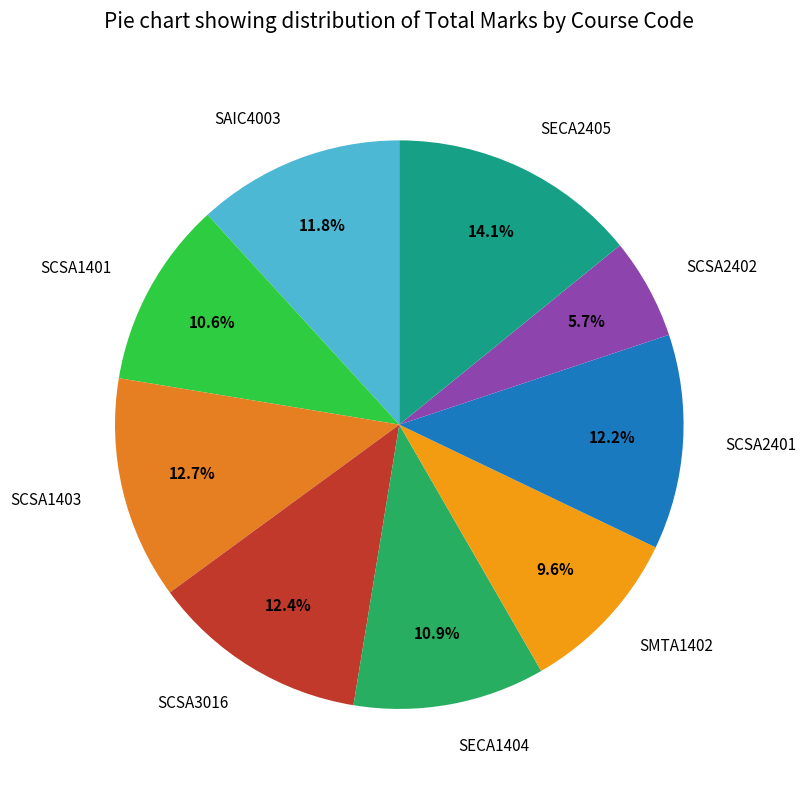

Which has a higher value, SCSA3016 or SAIC4003?

SCSA3016